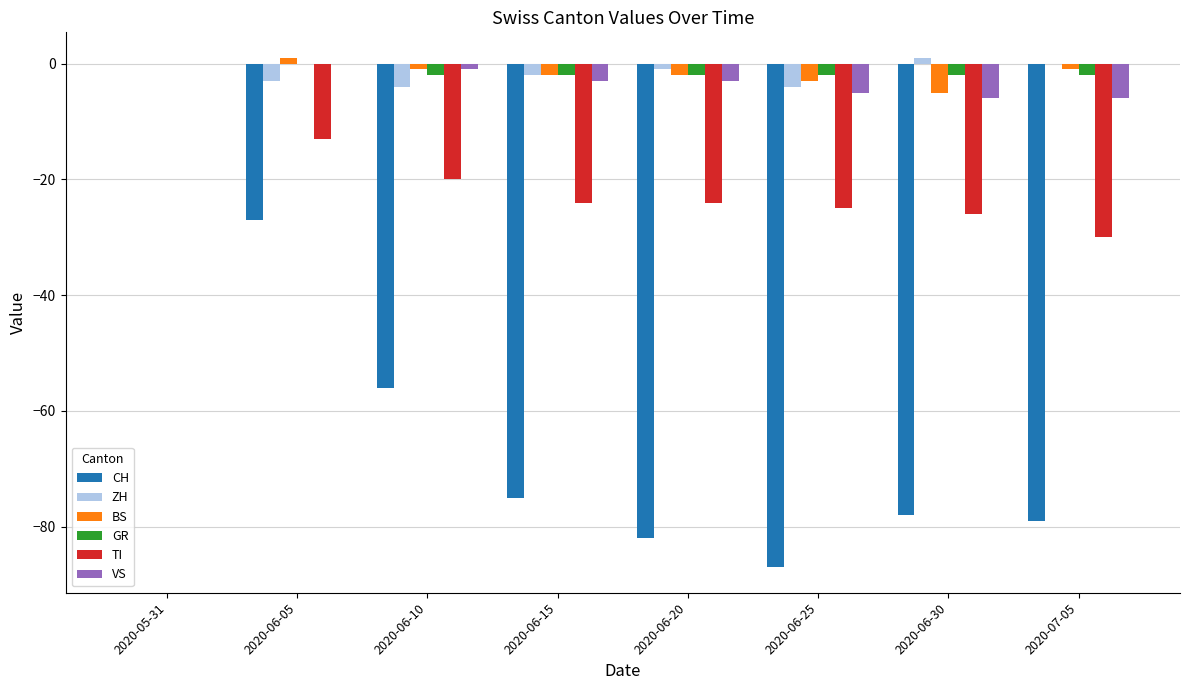

What is the approximate value of GR at 2020-07-05?

-2